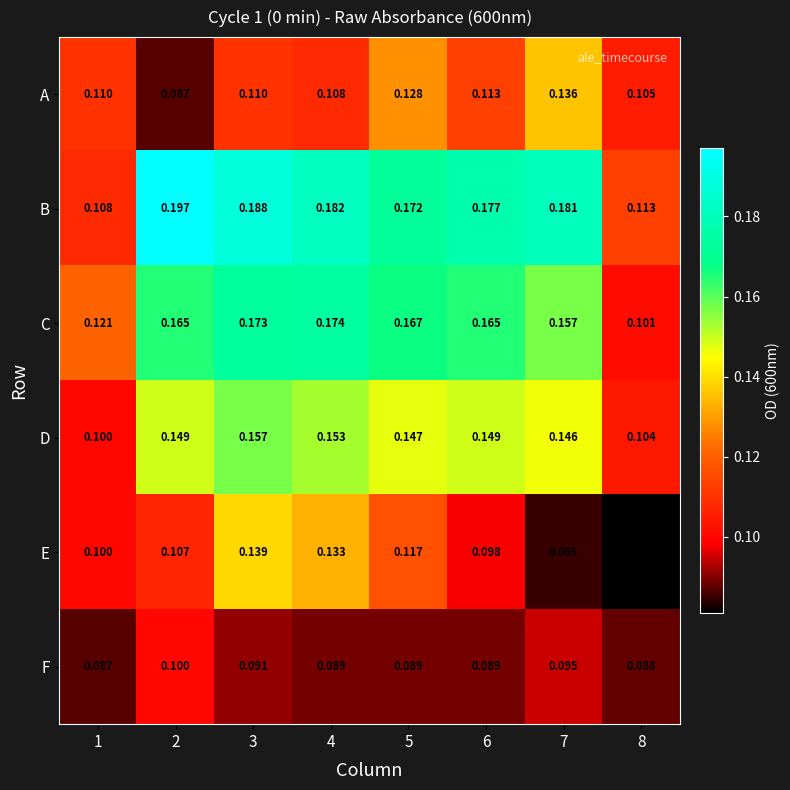

Which series has the largest total across all categories?

B